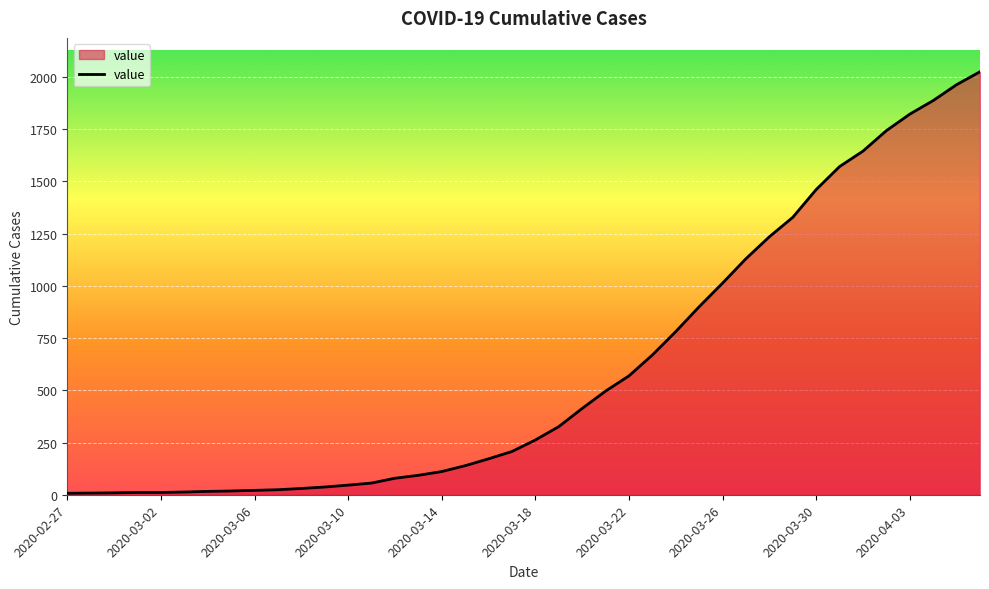

What is the greatest value displayed?

2025